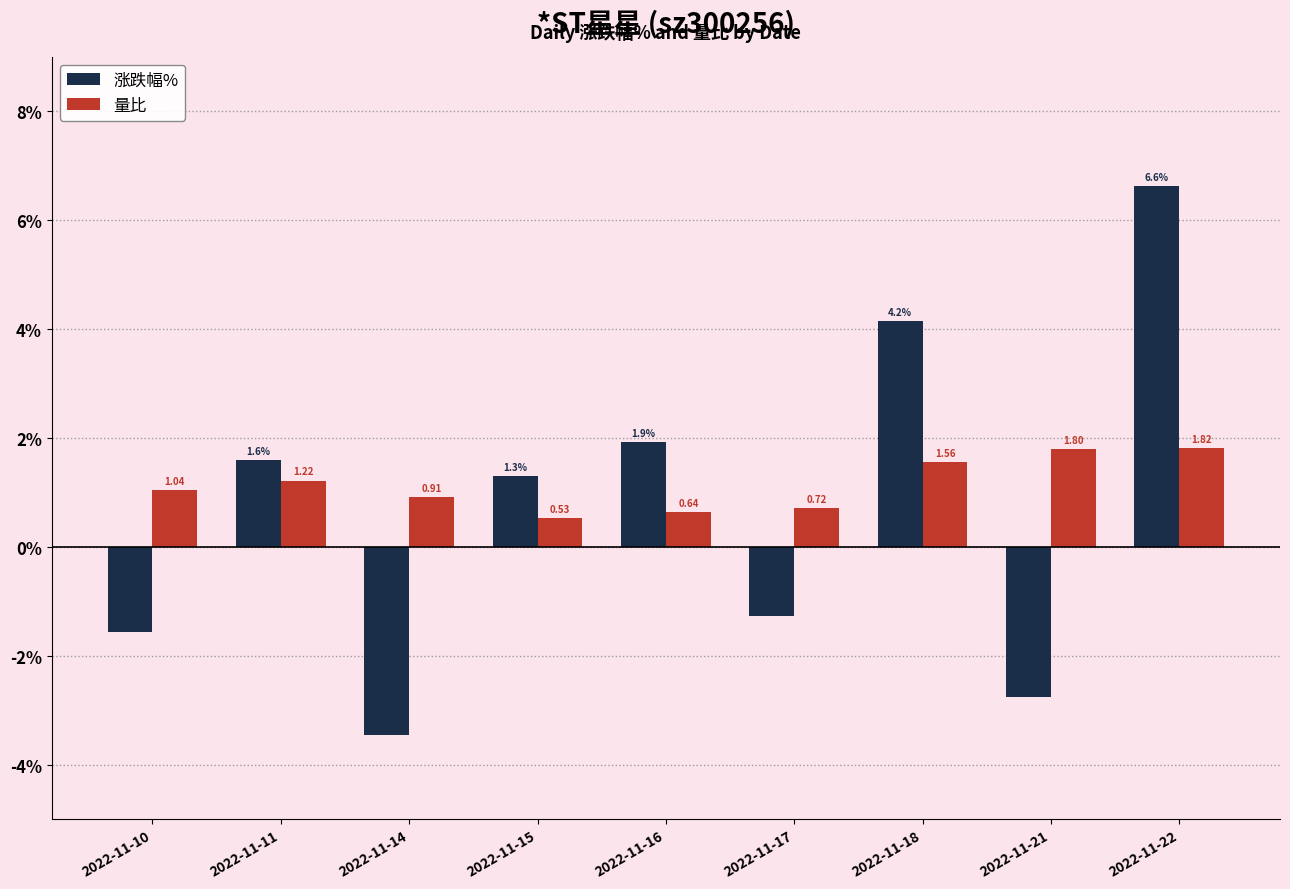

What is the value of the 涨跌幅% bar at the 5th from the left?

1.9